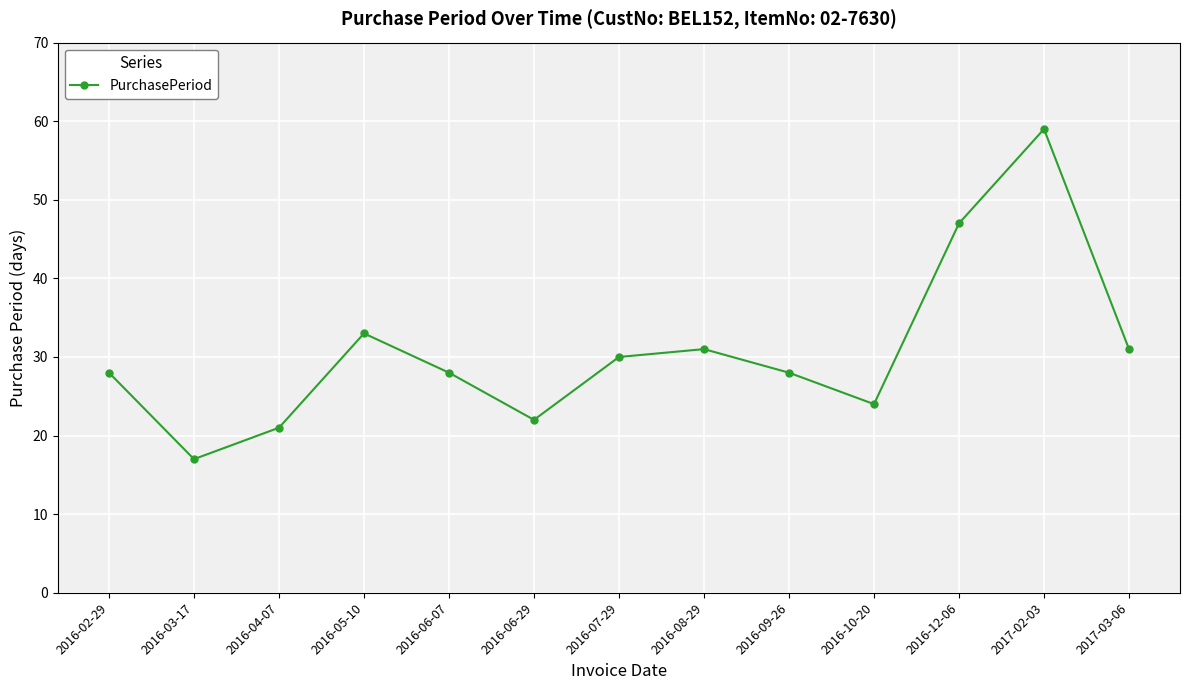

What is the sum of all values?

399